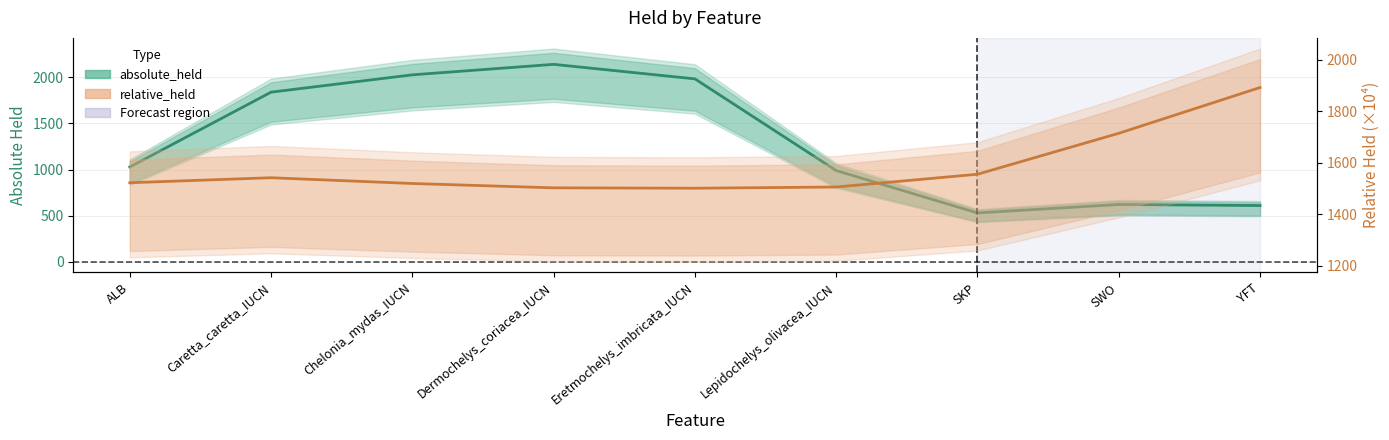

What are all the series names shown in the legend?

absolute_held, relative_held